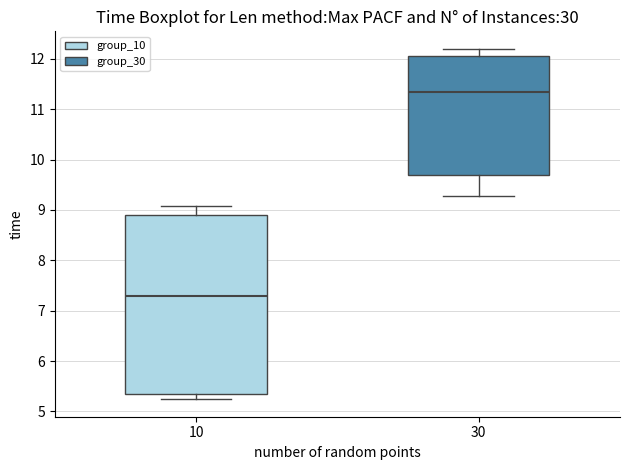

Where does the median line of the box at x = 10 sit on the y-axis? The values are not printed on the chart, so give them approximately, as read against the axis.

7.3